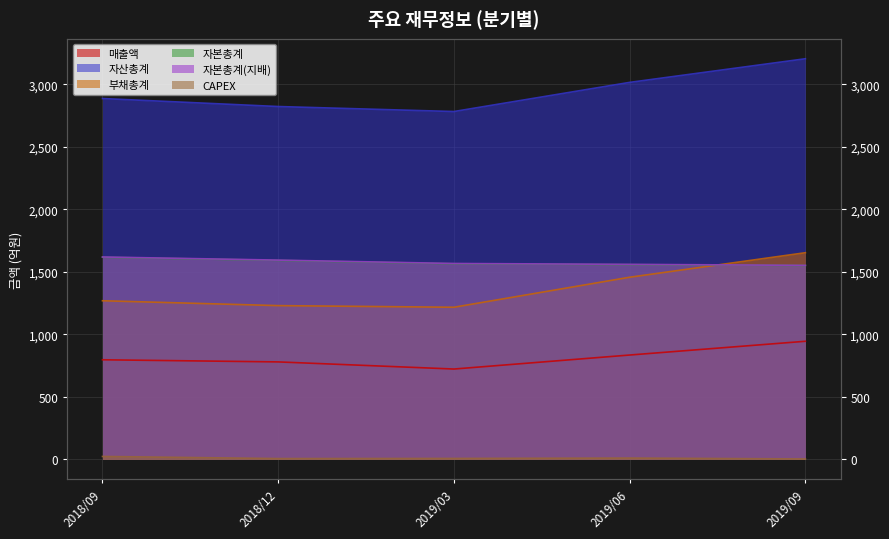

What is the spread (max minus min) of values at 2018/09?

2862